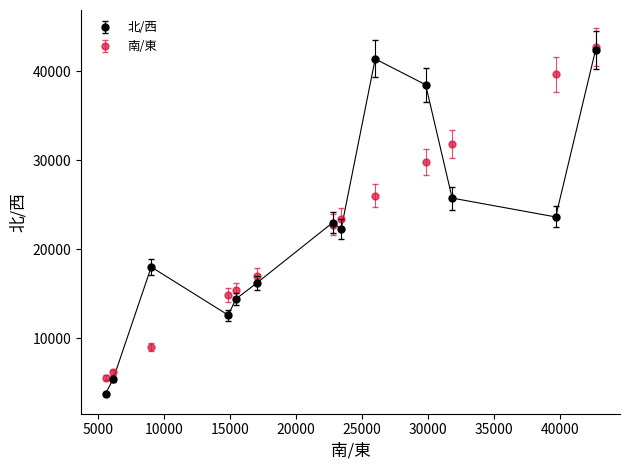

What are all the series names shown in the legend?

北/西, 南/東